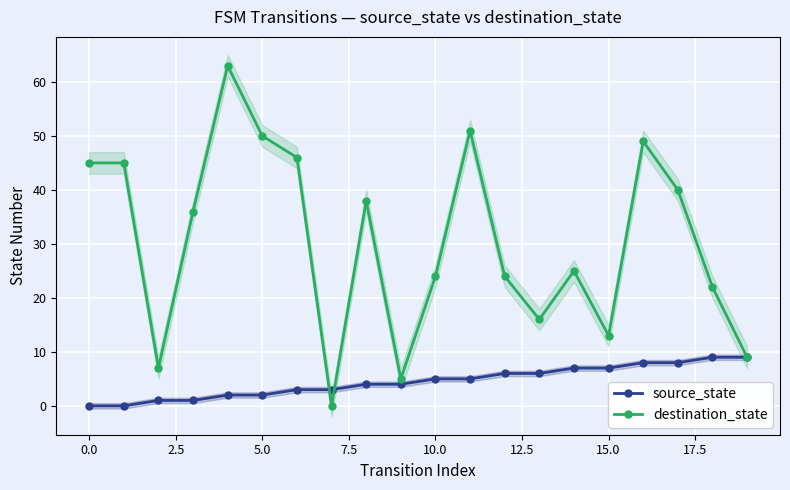

What is the value of the destination_state point at the 6th from the left?

50